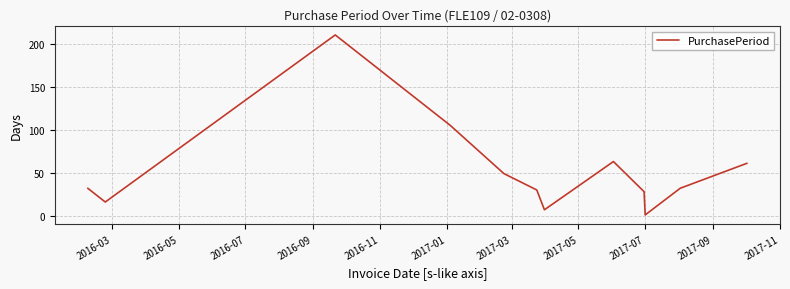

What is the greatest value displayed?

210